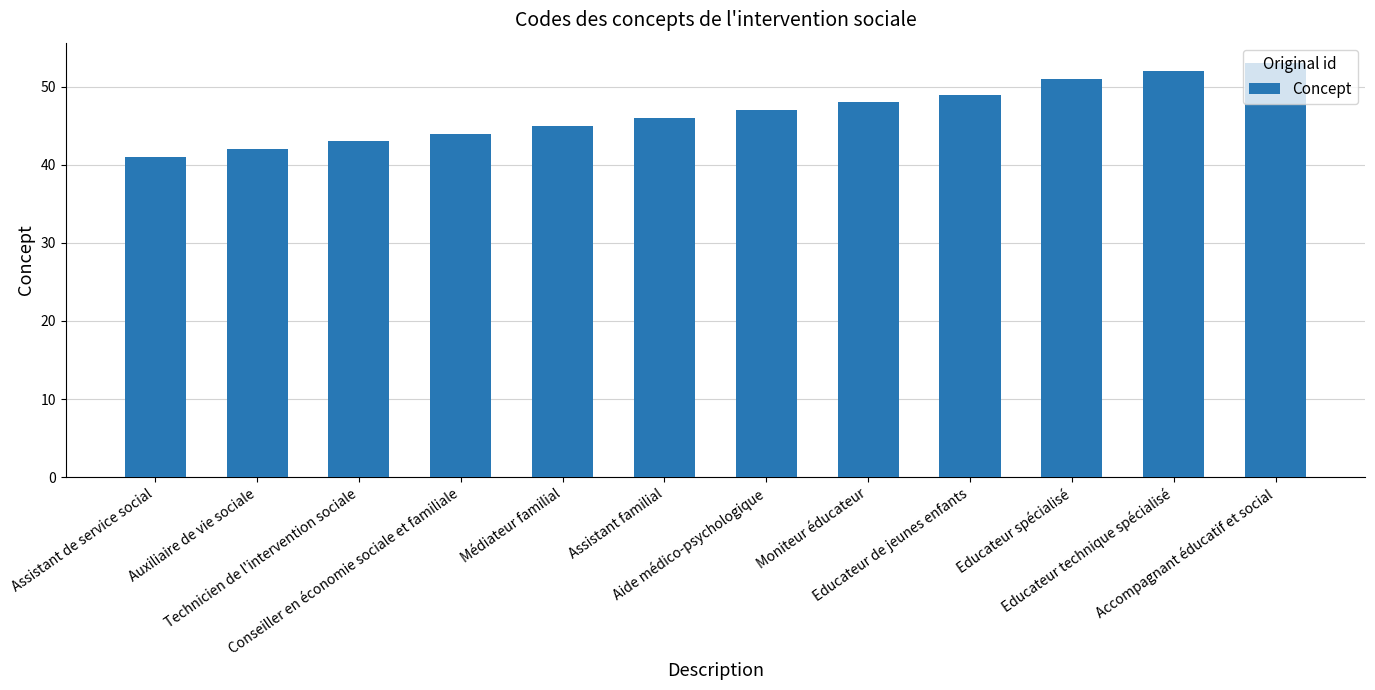

What is the sum of the values at Assistant familial and Assistant de service social?

87